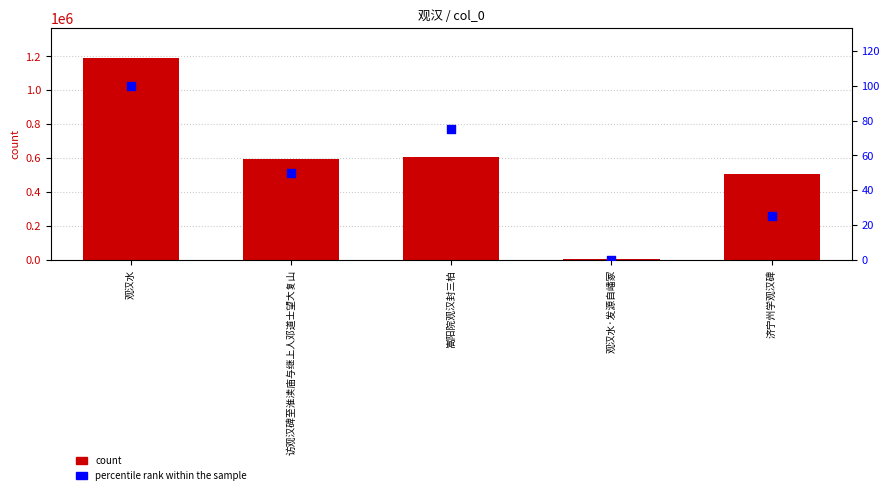

At which category is the sum across all series the highest?

观汉水